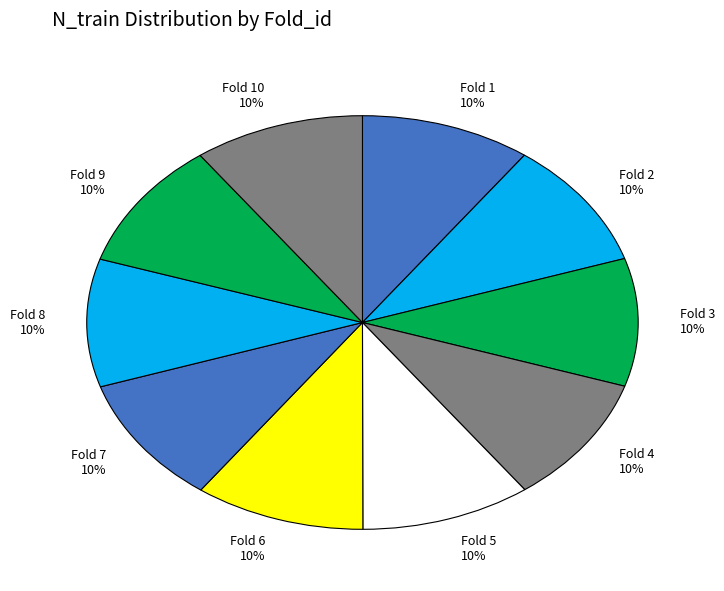

What percentage is the Fold 9 10% slice, to the nearest percent?

10%